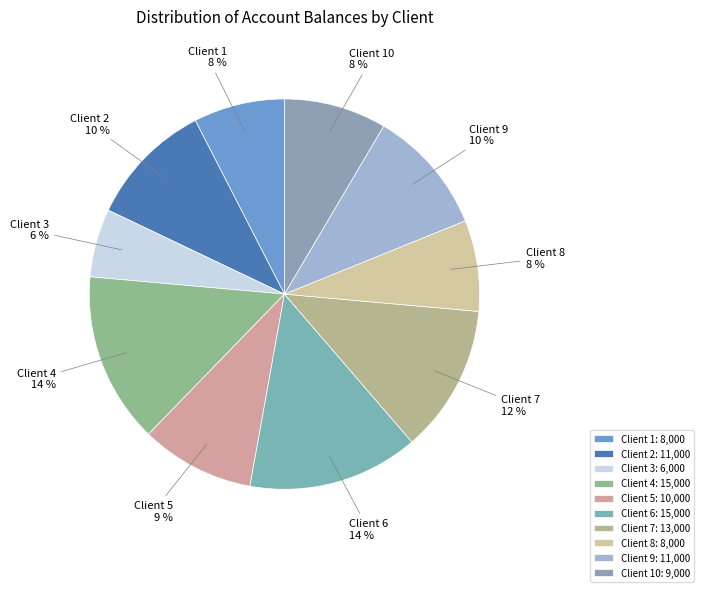

The Client 7 slice represents 12% of the pie. True or false?

True